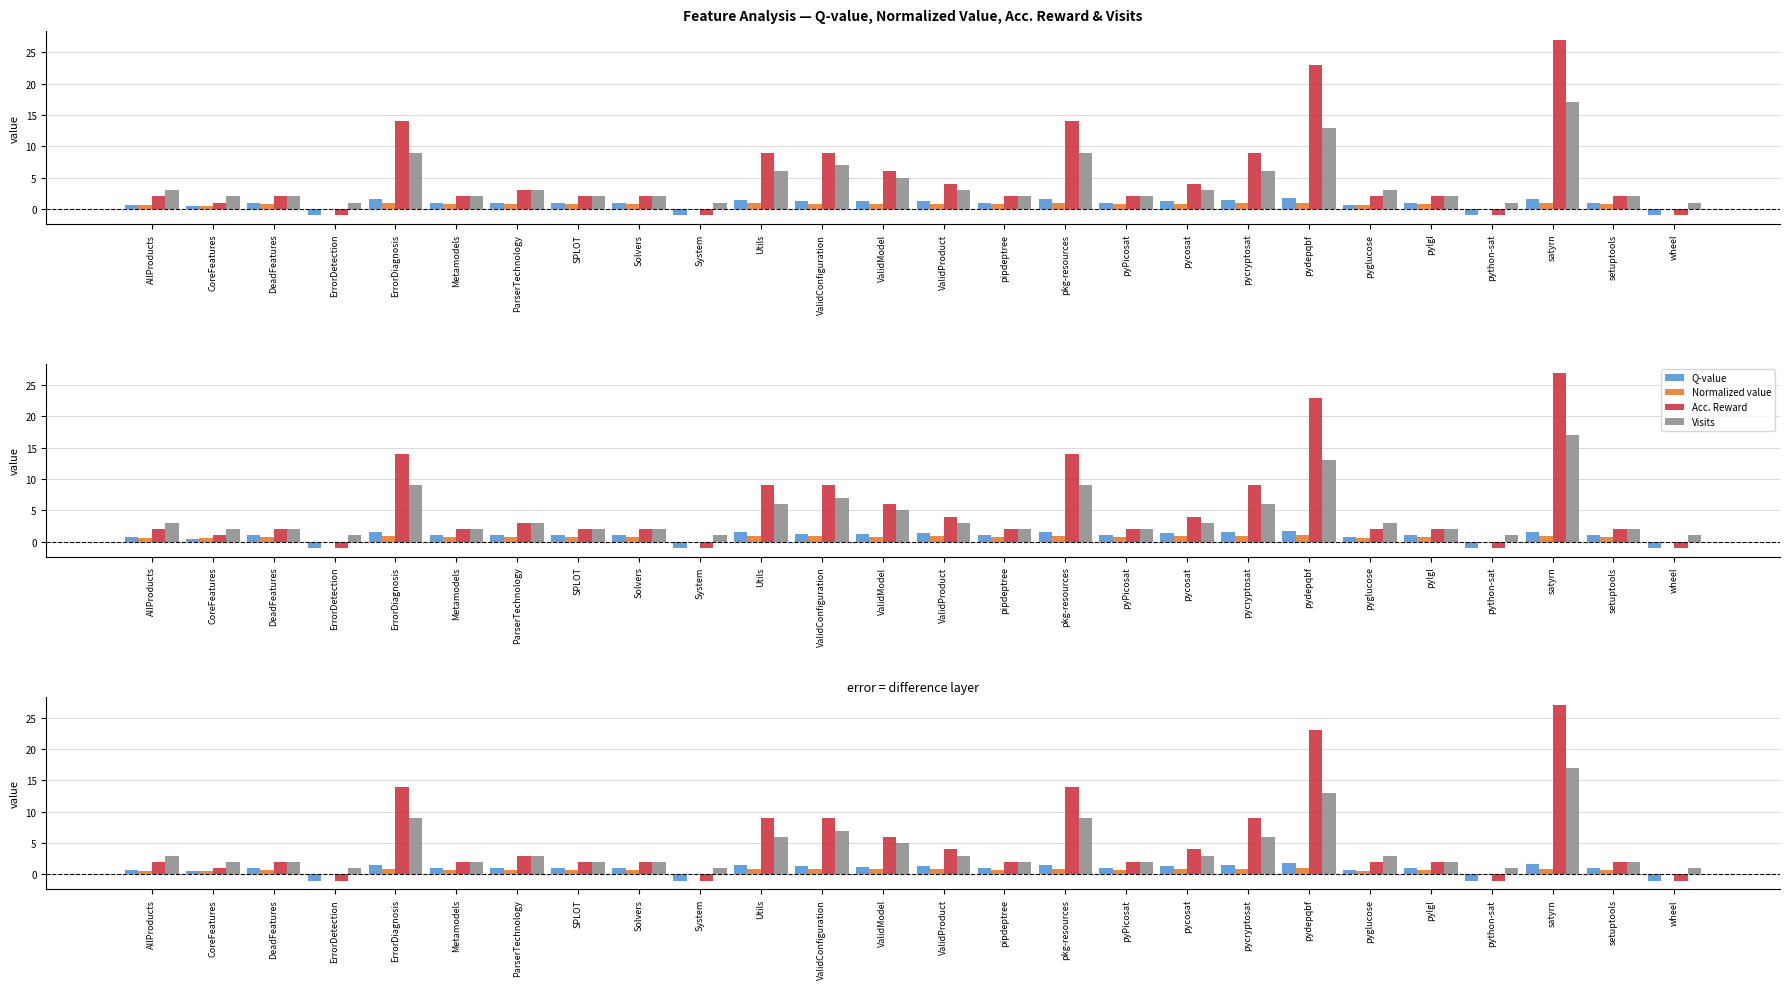

Reading left to right, transcribe all the data shown in this chart.

Q-value: 0.7	0.5	1.0	-1.0	1.6	1.0	1.0	1.0	1.0	-1.0	1.5	1.3	1.2	1.3	1.0	1.6	1.0	1.3	1.5	1.8	0.7	1.0	-1.0	1.6	1.0	-1.0
Normalized value: 0.6	0.5	0.7	0.0	0.9	0.7	0.7	0.7	0.7	0.0	0.9	0.8	0.8	0.8	0.7	0.9	0.7	0.8	0.9	1.0	0.6	0.7	0.0	0.9	0.7	0.0
Acc. Reward: 2.0	1.0	2.0	-1.0	14.0	2.0	3.0	2.0	2.0	-1.0	9.0	9.0	6.0	4.0	2.0	14.0	2.0	4.0	9.0	23.0	2.0	2.0	-1.0	27.0	2.0	-1.0
Visits: 3.0	2.0	2.0	1.0	9.0	2.0	3.0	2.0	2.0	1.0	6.0	7.0	5.0	3.0	2.0	9.0	2.0	3.0	6.0	13.0	3.0	2.0	1.0	17.0	2.0	1.0